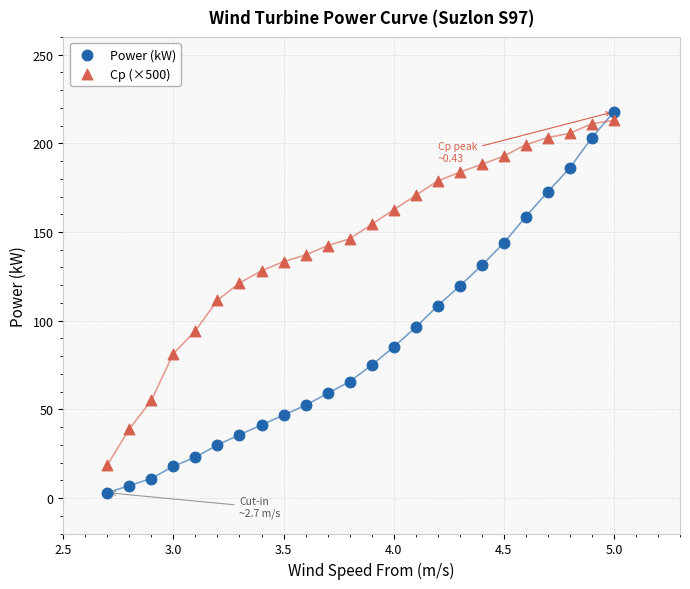

What are all the series names shown in the legend?

Power (kW), Cp (×500)